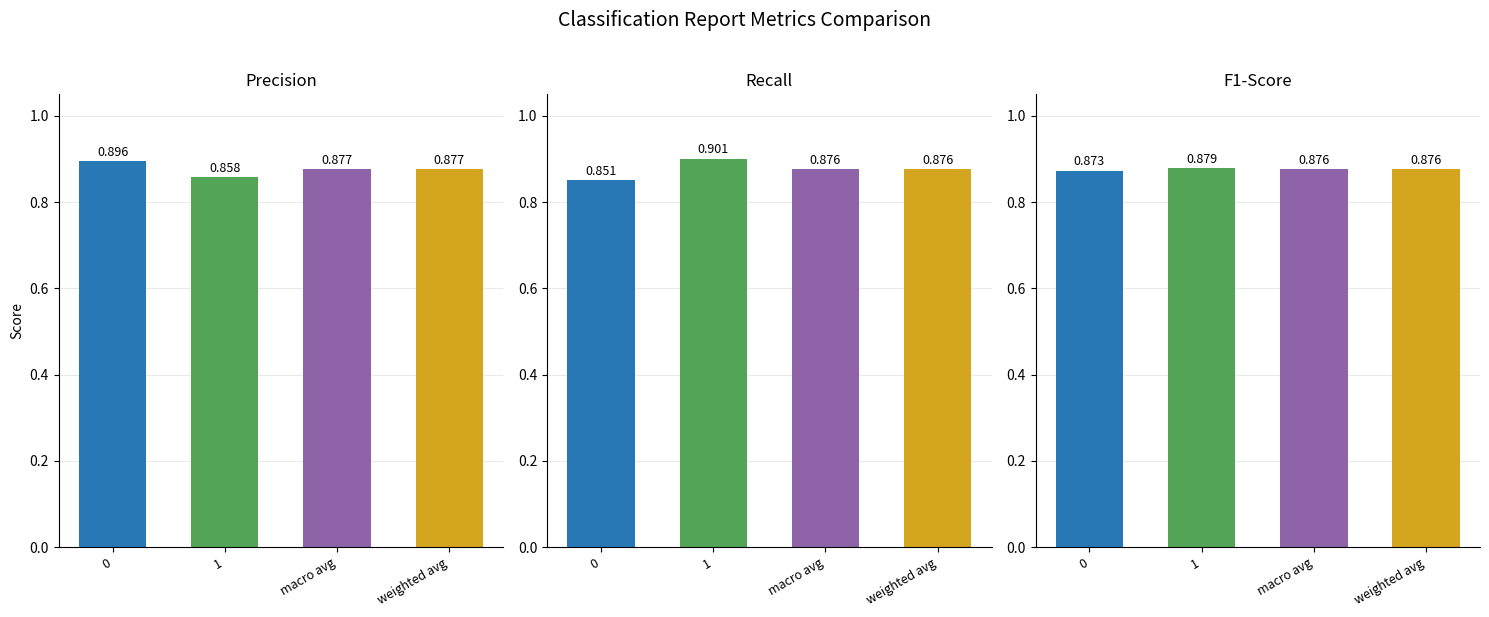

Reading left to right, extract all data points from this chart.

precision: 0=0.9	1=0.9	macro avg=0.9	weighted avg=0.9
recall: 0=0.9	1=0.9	macro avg=0.9	weighted avg=0.9
f1-score: 0=0.9	1=0.9	macro avg=0.9	weighted avg=0.9